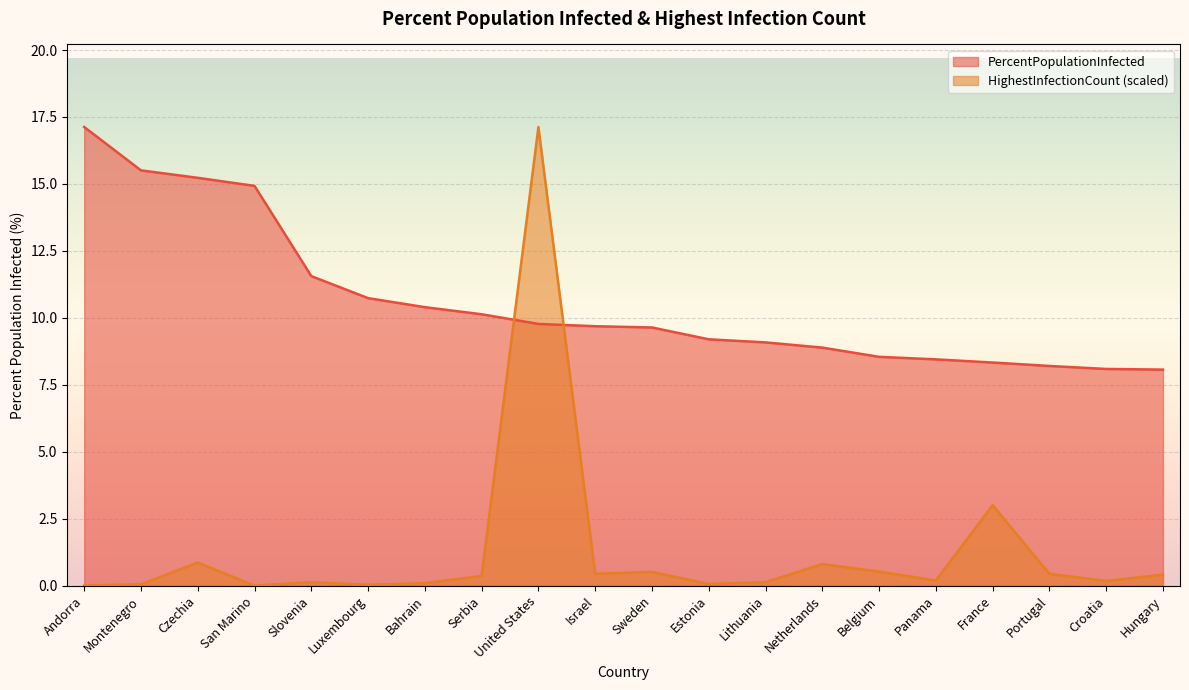

What is the sum of the HighestInfectionCount values at Czechia and Netherlands?

1.7